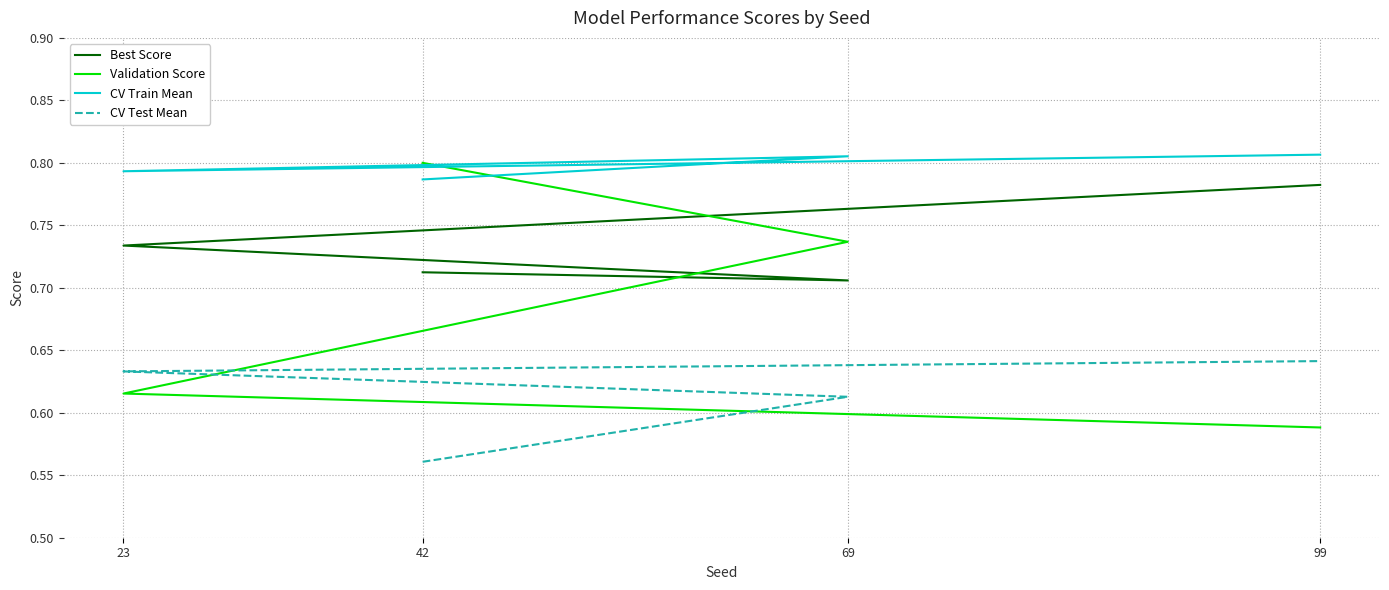

Between 69 and 23, which series saw the biggest shift?

Validation Score